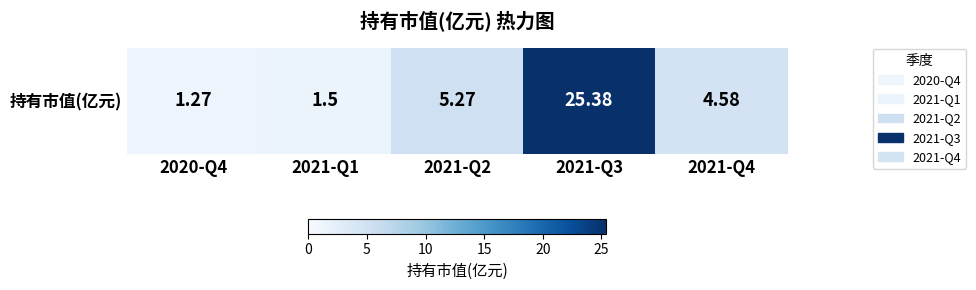

What is the difference between the values at 2021-Q4 and 2021-Q3?

20.8